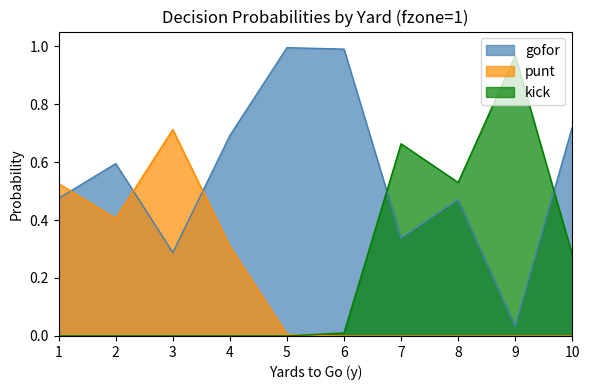

Is the value of gofor at 3 greater than the value of punt at 6?

Yes